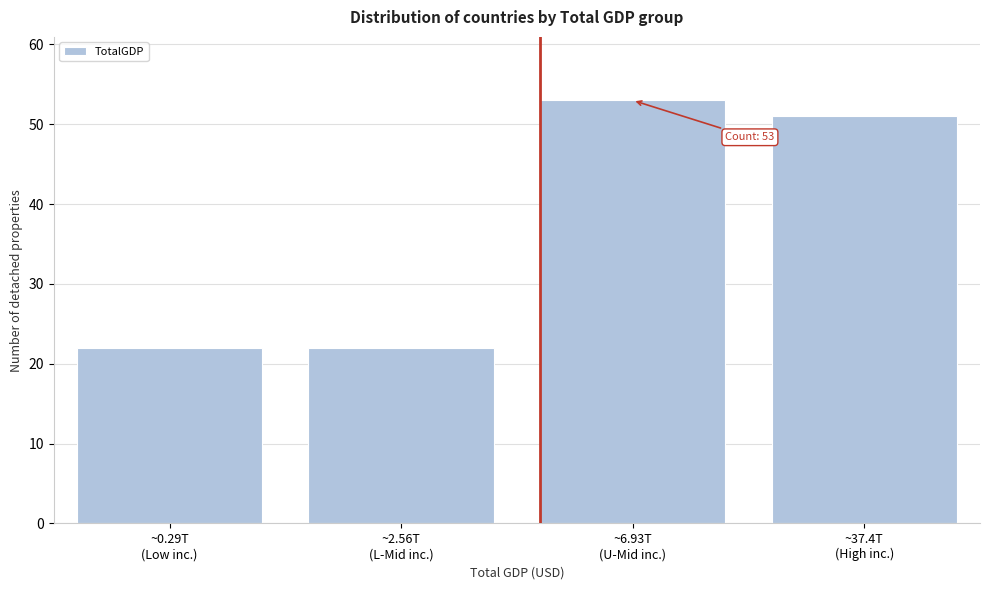

Reading left to right, extract all data points from this chart.

22	22	53	51